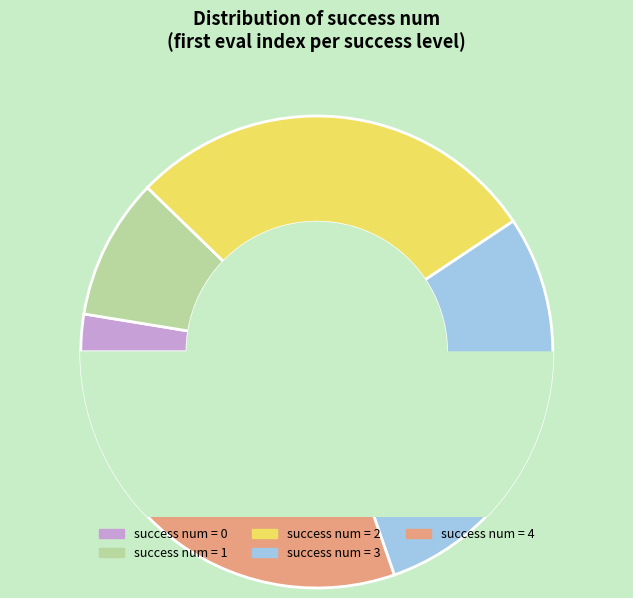

Is 4 the majority of the pie?

No